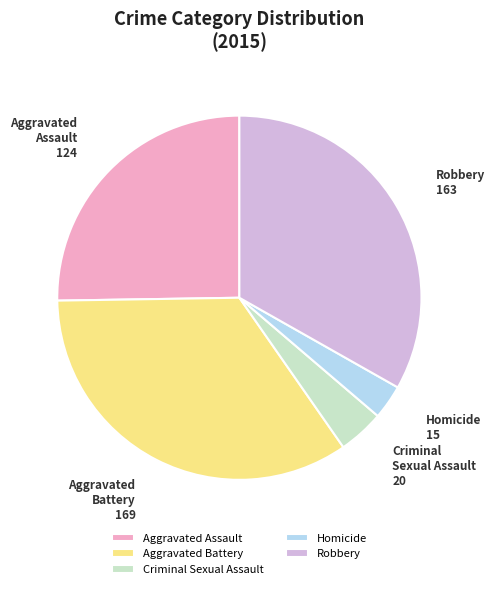

The Homicide slice represents 3% of the pie. True or false?

True